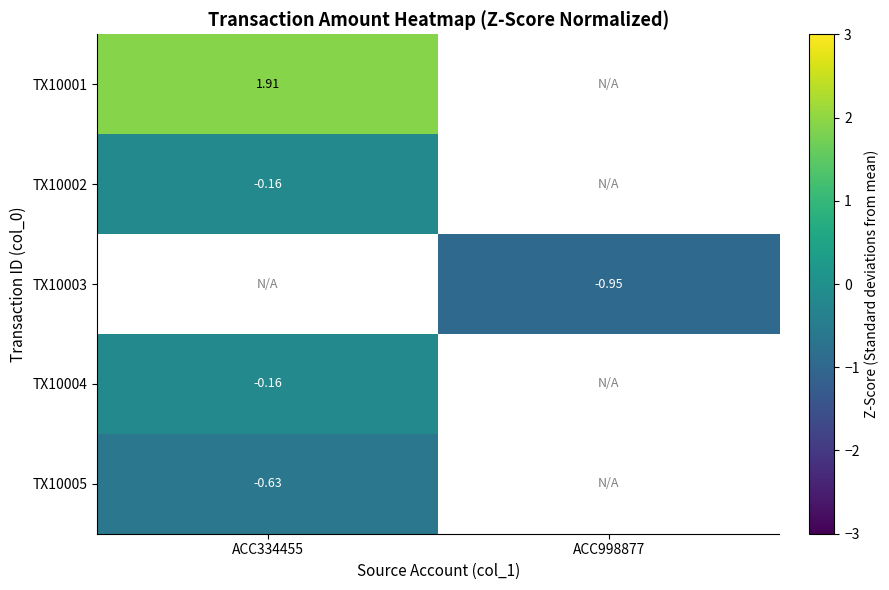

Where is TX10005 nearest to the value 0?

ACC334455